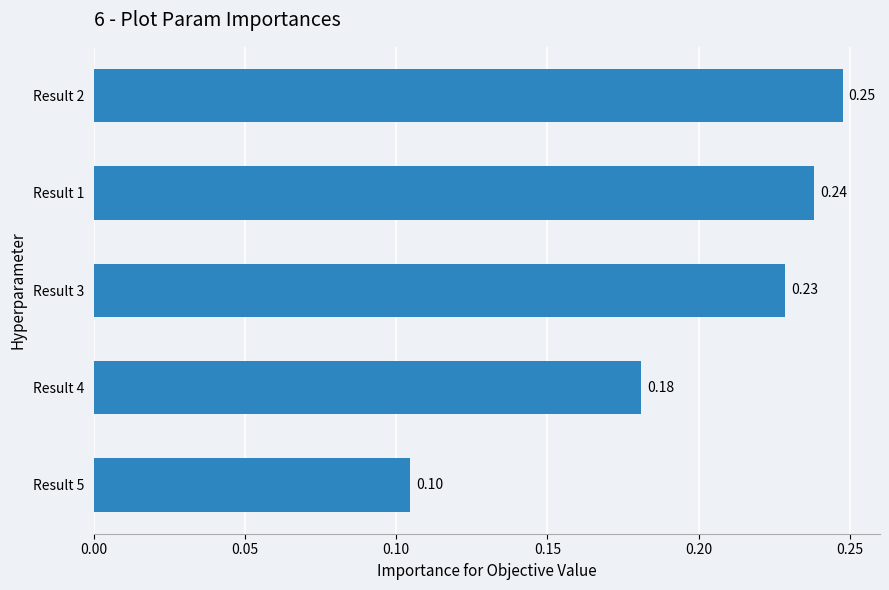

Rank the categories by value from highest to lowest.

Result 2, Result 1, Result 3, Result 4, Result 5